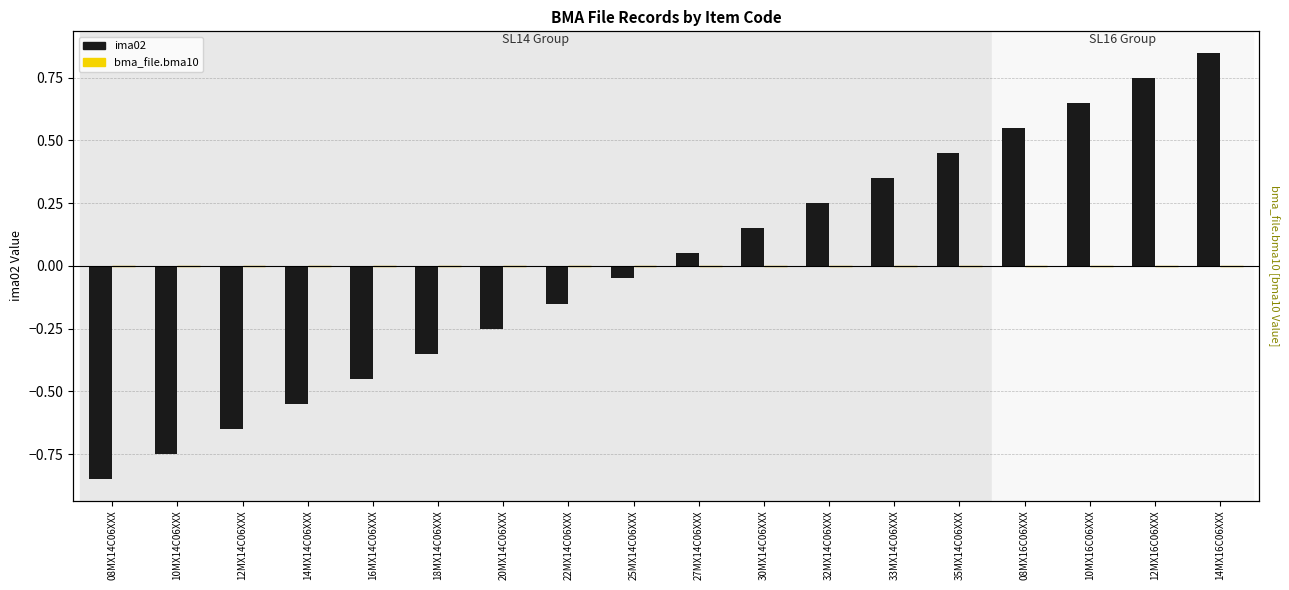

What value does the ima02 series have at 35MX14C06XXX?

0.5